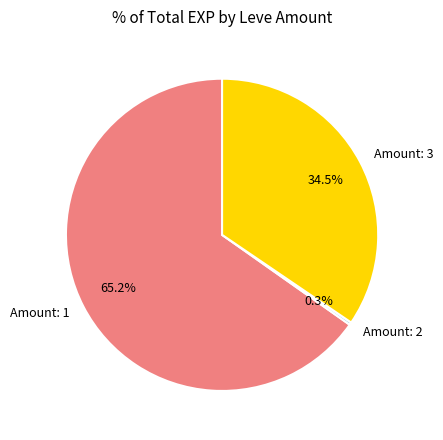

Which has a higher value, Amount: 1 or Amount: 3?

Amount: 1